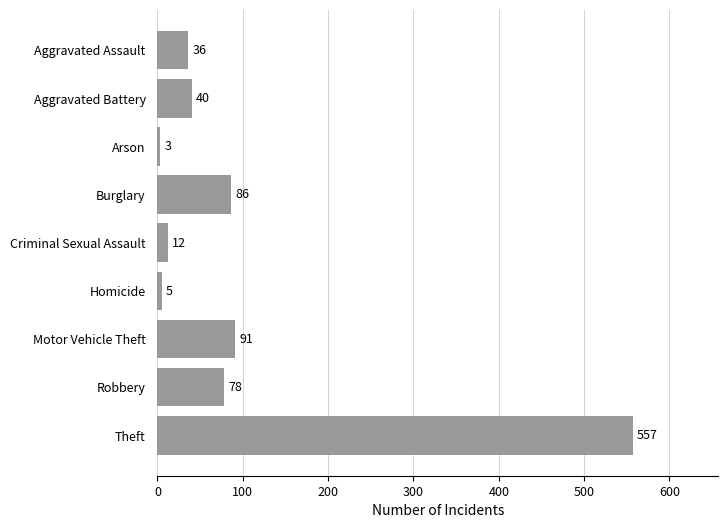

Which label corresponds to the smallest value in the chart?

Arson